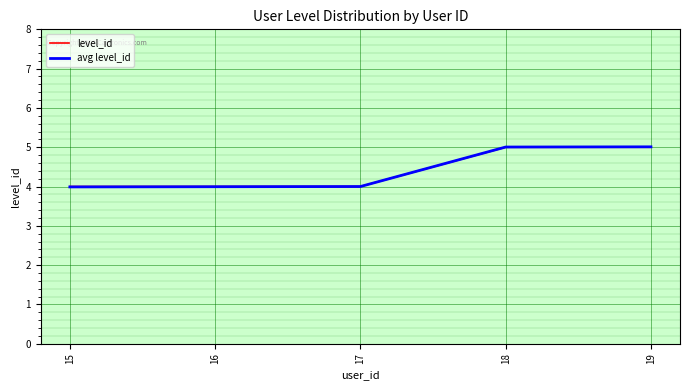

Is it true that level_id equals 4.0 at 16?

True